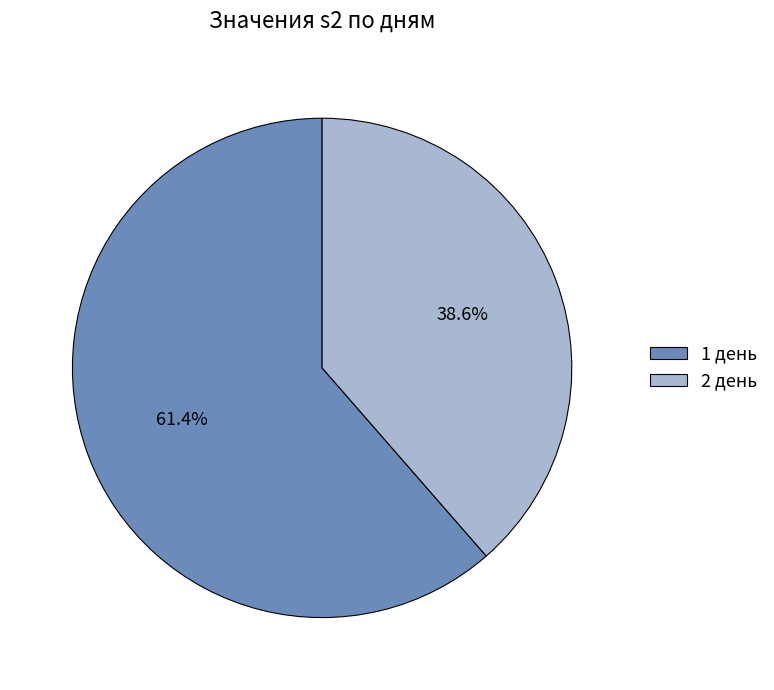

To the nearest percent, what is the average slice percentage?

50%